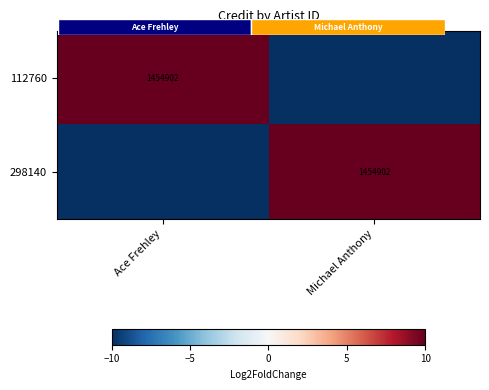

What is the smallest value displayed?

-10